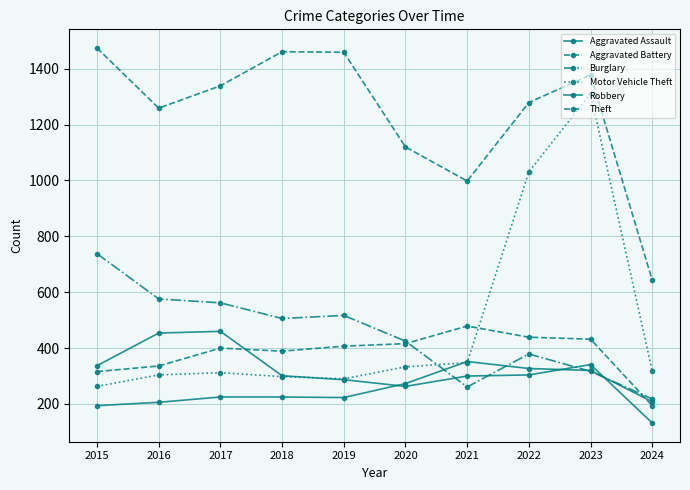

Reading left to right, transcribe all the data shown in this chart.

Aggravated Assault: 194	206	225	225	223	273	352	327	320	208
Aggravated Battery: 316	336	400	389	407	416	479	439	432	194
Burglary: 738	576	562	506	517	425	261	379	317	218
Motor Vehicle Theft: 263	304	312	298	290	333	348	1031	1311	318
Robbery: 337	454	460	301	287	263	300	304	341	132
Theft: 1474	1259	1339	1461	1459	1120	998	1279	1378	643